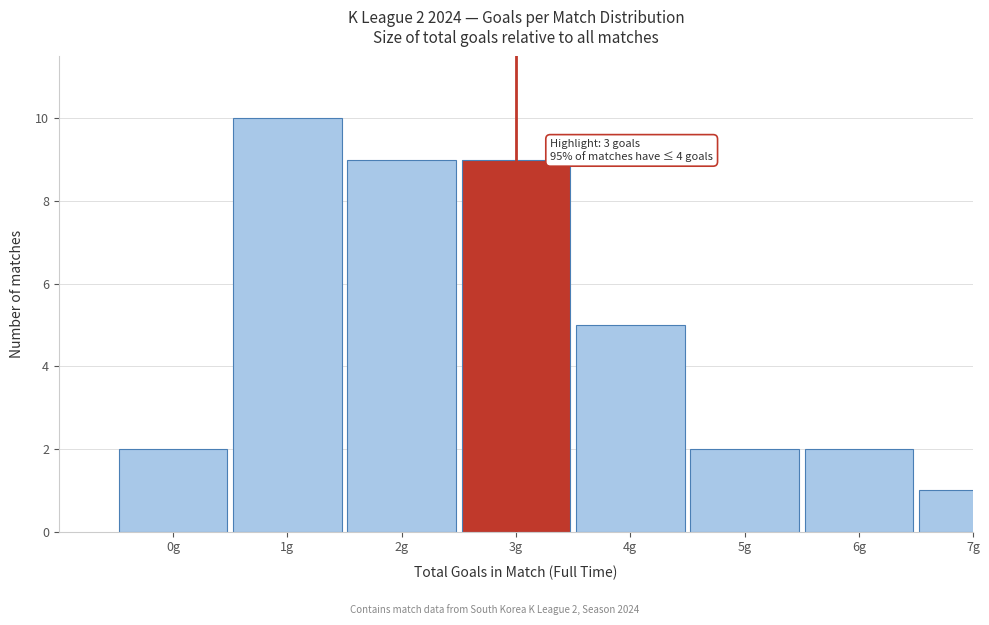

Reading left to right, extract all data points from this chart.

2	10	9	9	5	2	2	1